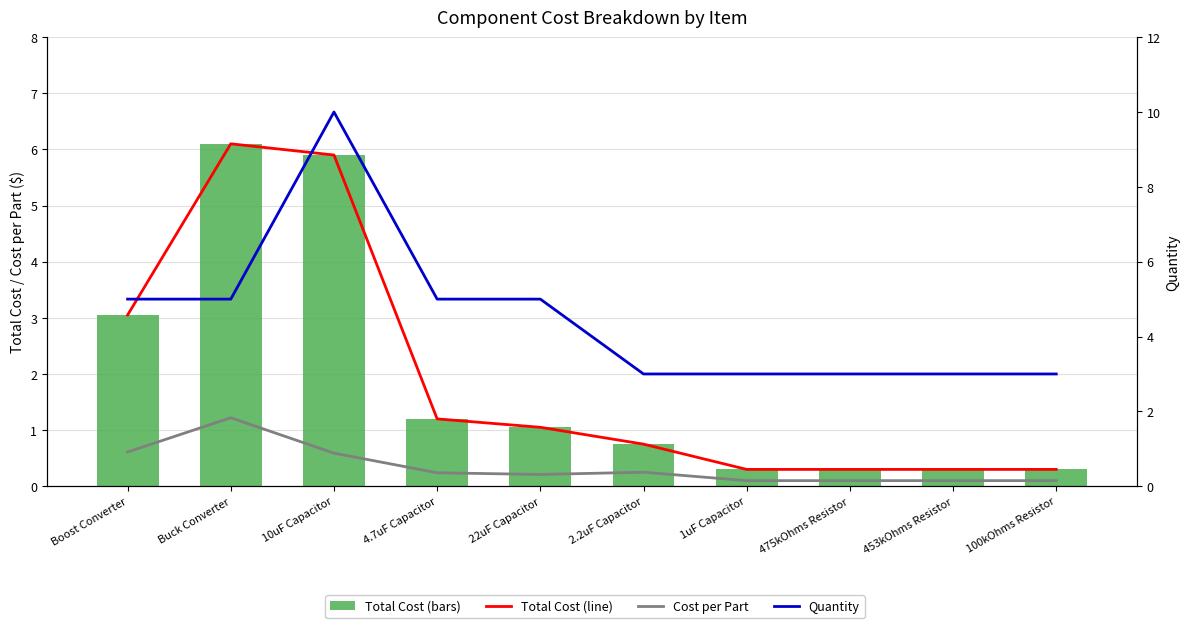

Between Boost Converter and 10uF Capacitor, which series saw the biggest shift?

Quantity